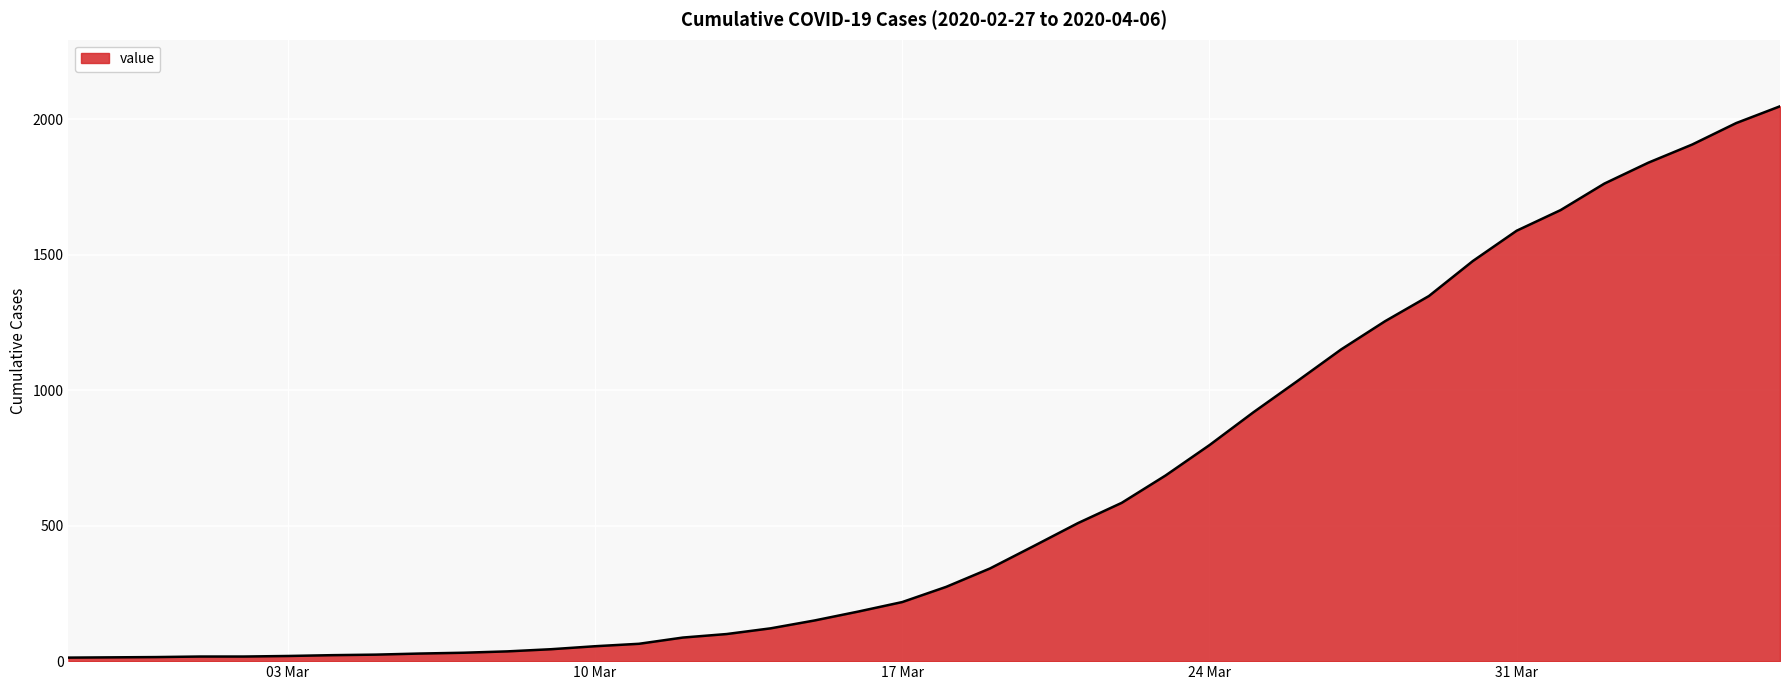

What is the greatest value displayed?

2047